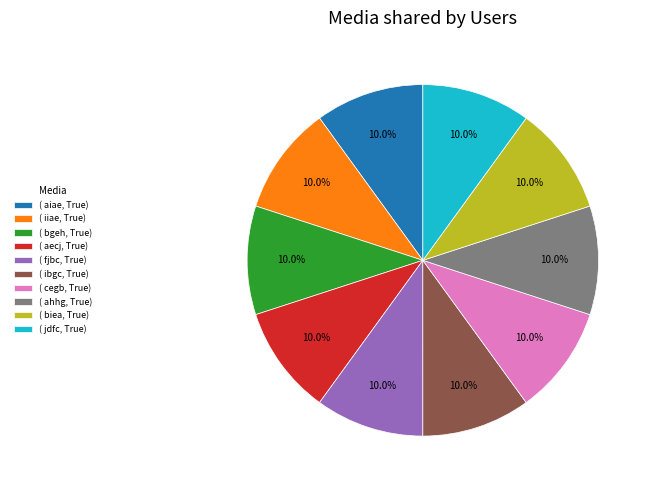

Approximately how many times larger is the value at ( ahhg, True) compared to ( ibgc, True)?

1.0